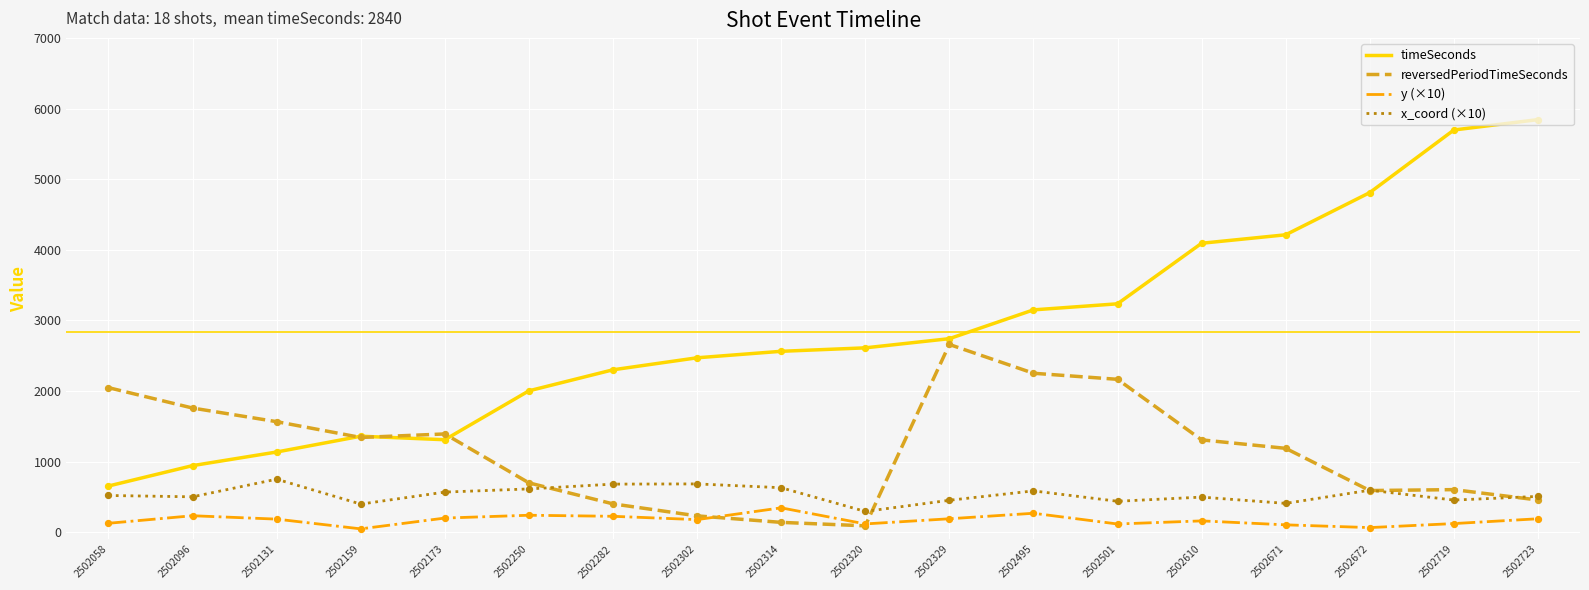

Which series has the largest range (max minus min)?

timeSeconds